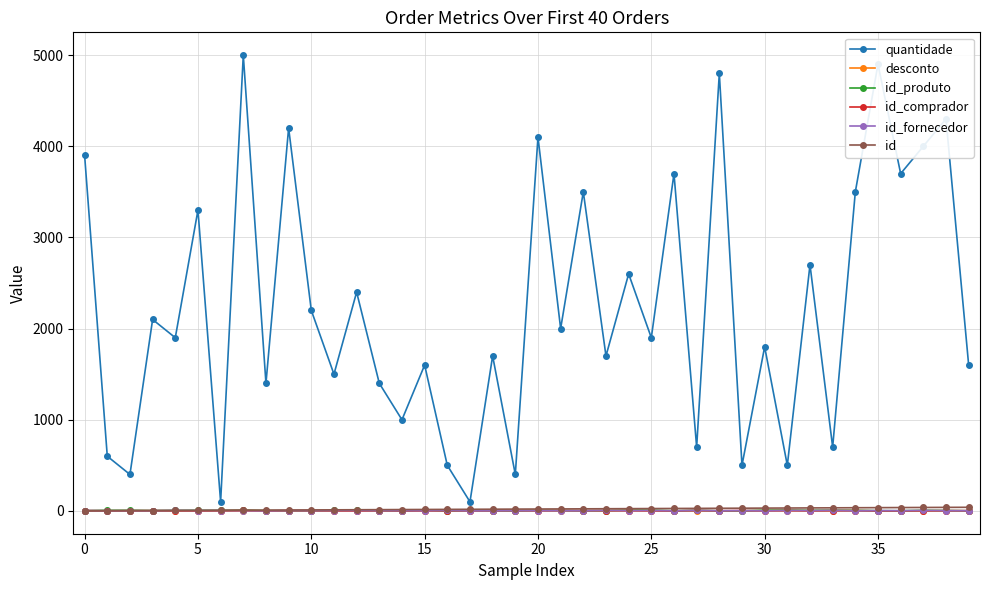

Which series has the widest spread of values?

quantidade